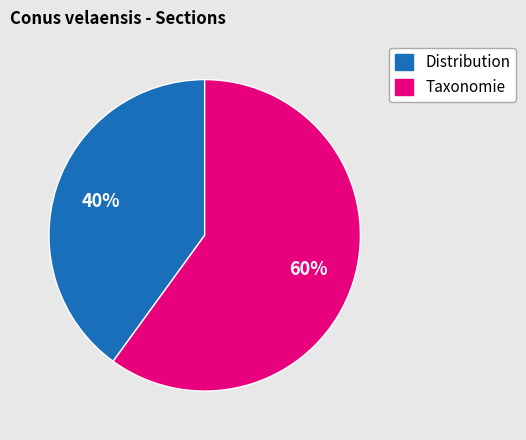

Rank the categories by value from lowest to highest.

Distribution, Taxonomie